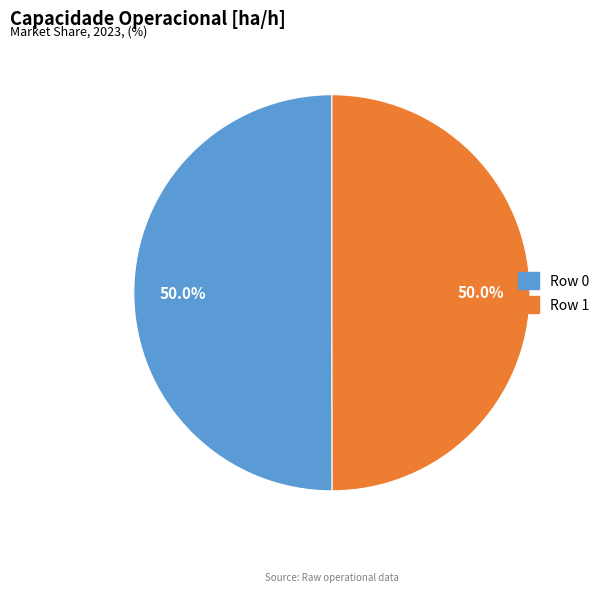

Combined, do Row 0 and Row 1 account for over 50%?

Yes